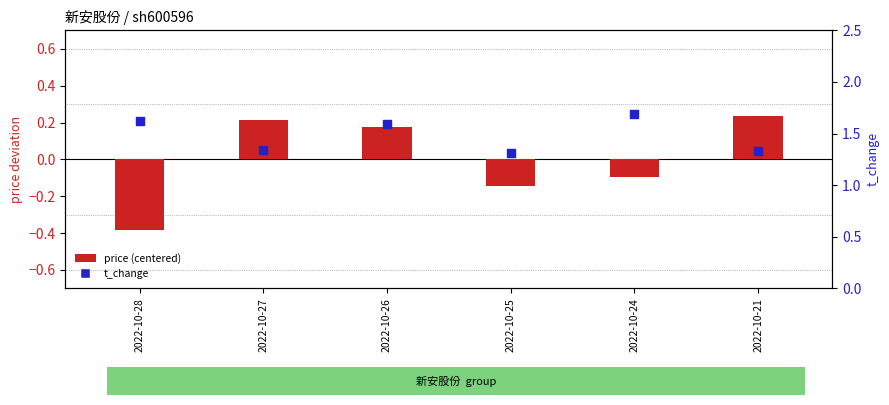

At how many categories does at least one series exceed 0?

6